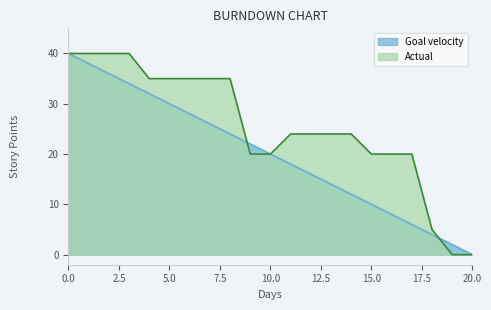

What are all the series names shown in the legend?

Goal velocity, Actual